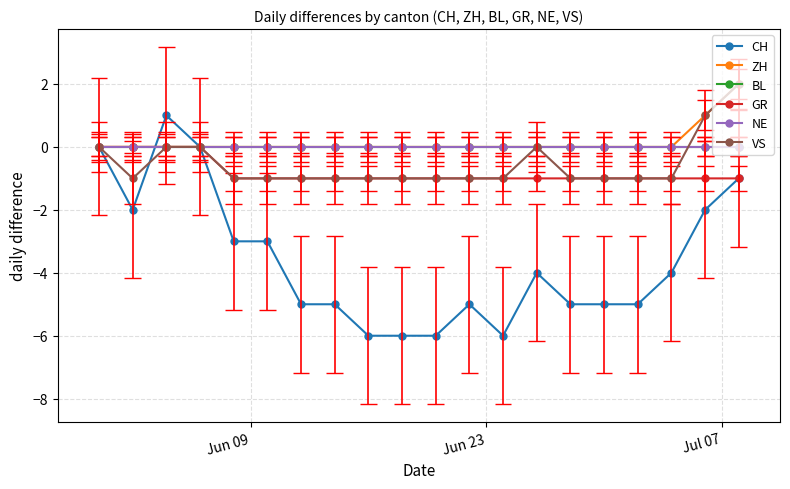

True or false: CH has more than 1 interior local peaks.

True